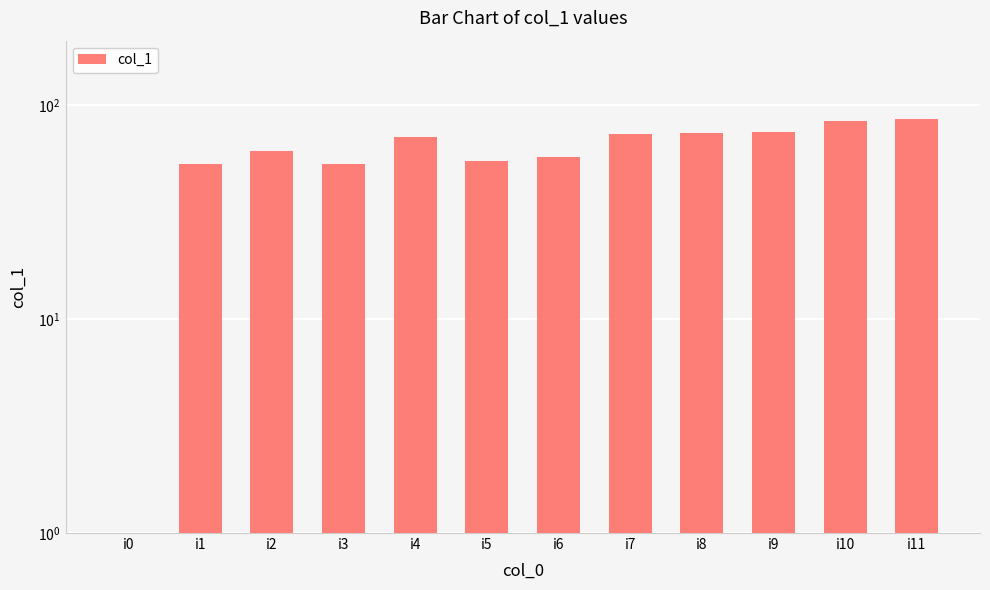

What is the approximate value at i4, to the nearest 10?

70